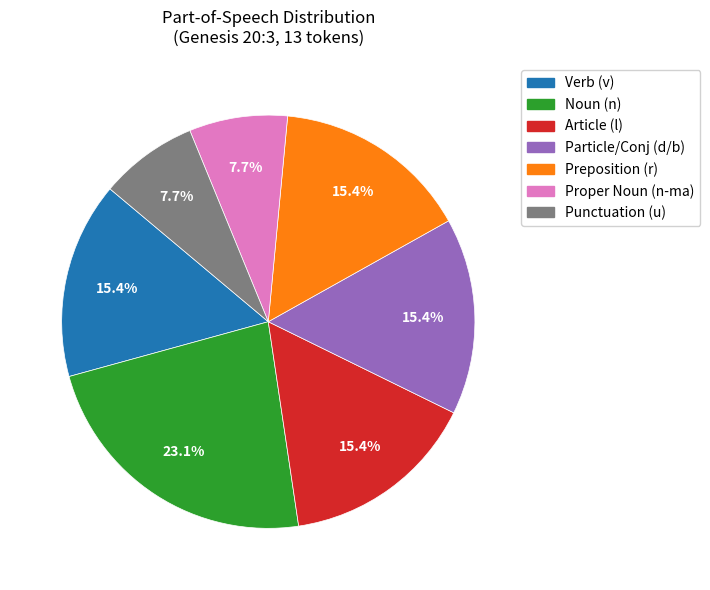

Is there any slice that represents more than half of the pie?

No